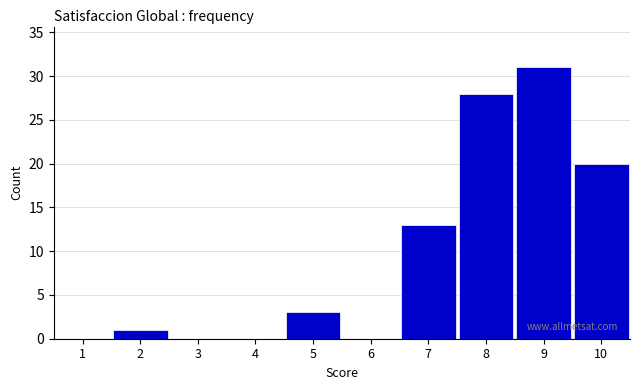

Reading left to right, transcribe all the data shown in this chart.

1=0	2=1	3=0	4=0	5=3	6=0	7=13	8=28	9=31	10=20